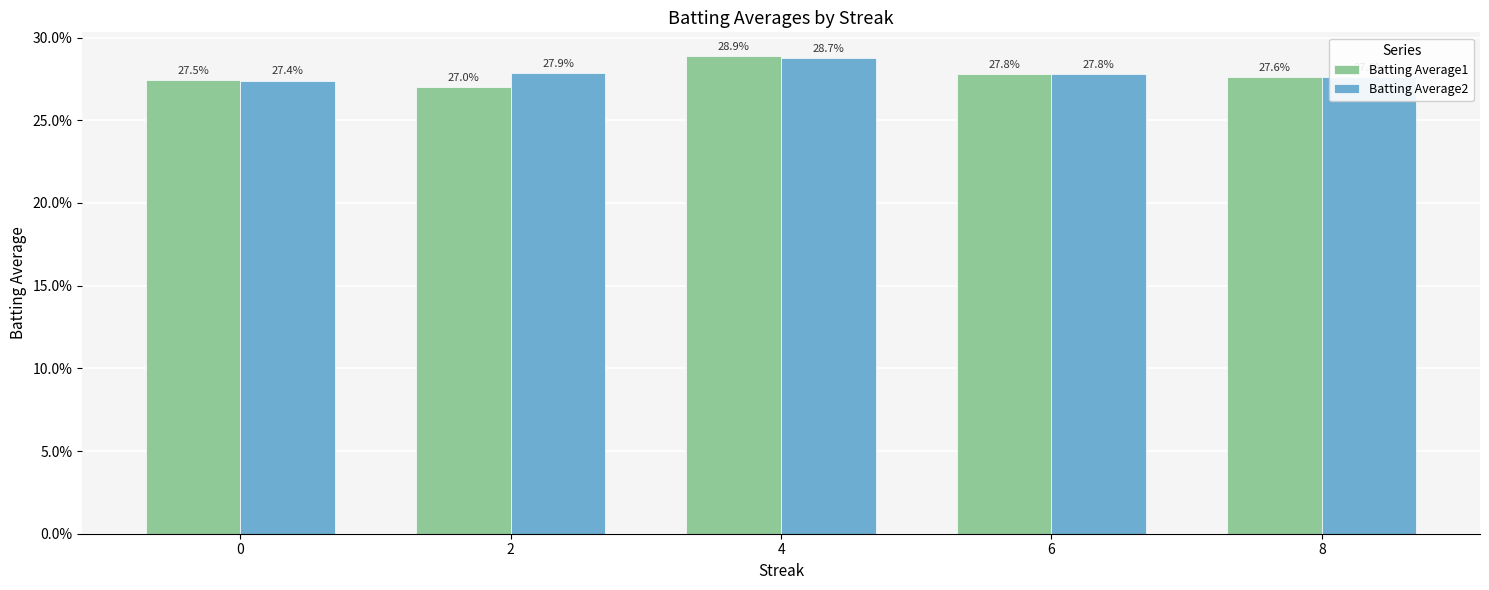

What are all the series names shown in the legend?

Batting Average1, Batting Average2